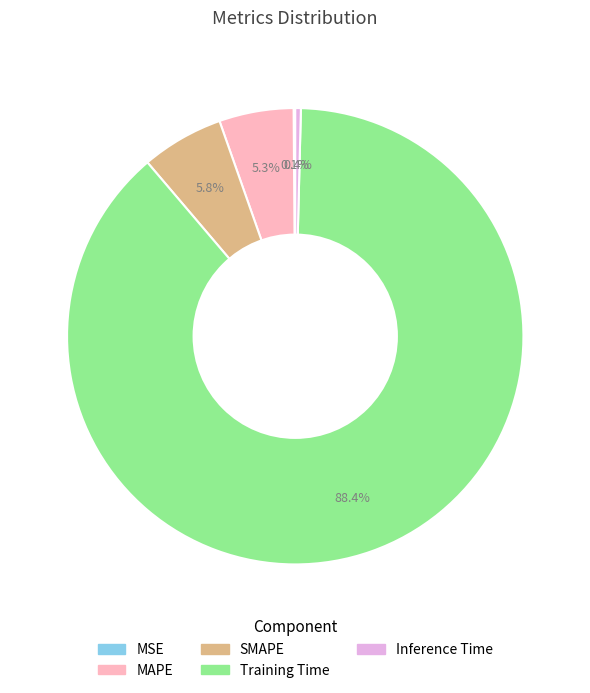

What percentage is NOT represented by MAPE?

94.7%